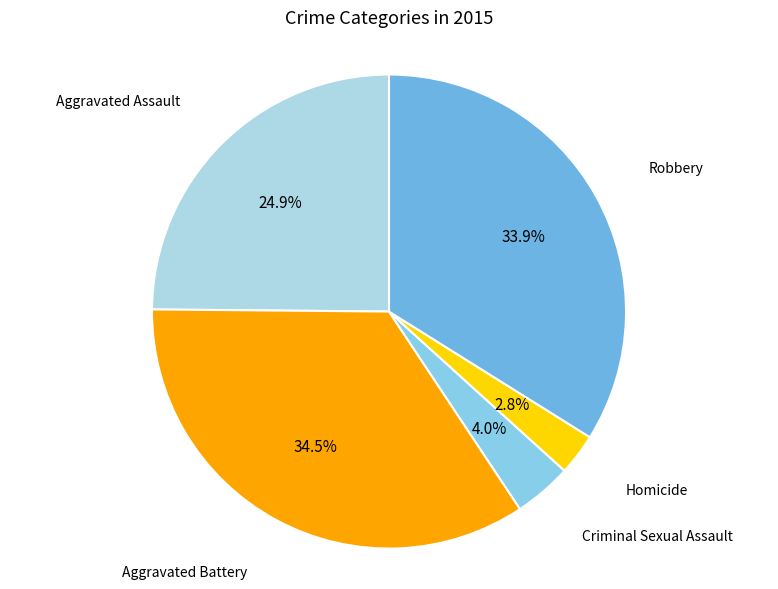

True or false: Aggravated Battery accounts for 41% of the total.

False